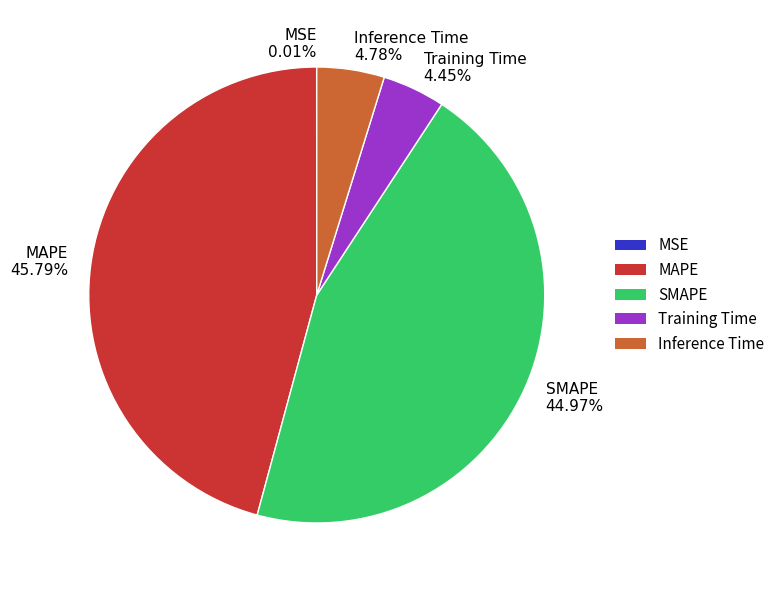

To the nearest percent, what is the average slice percentage?

20%